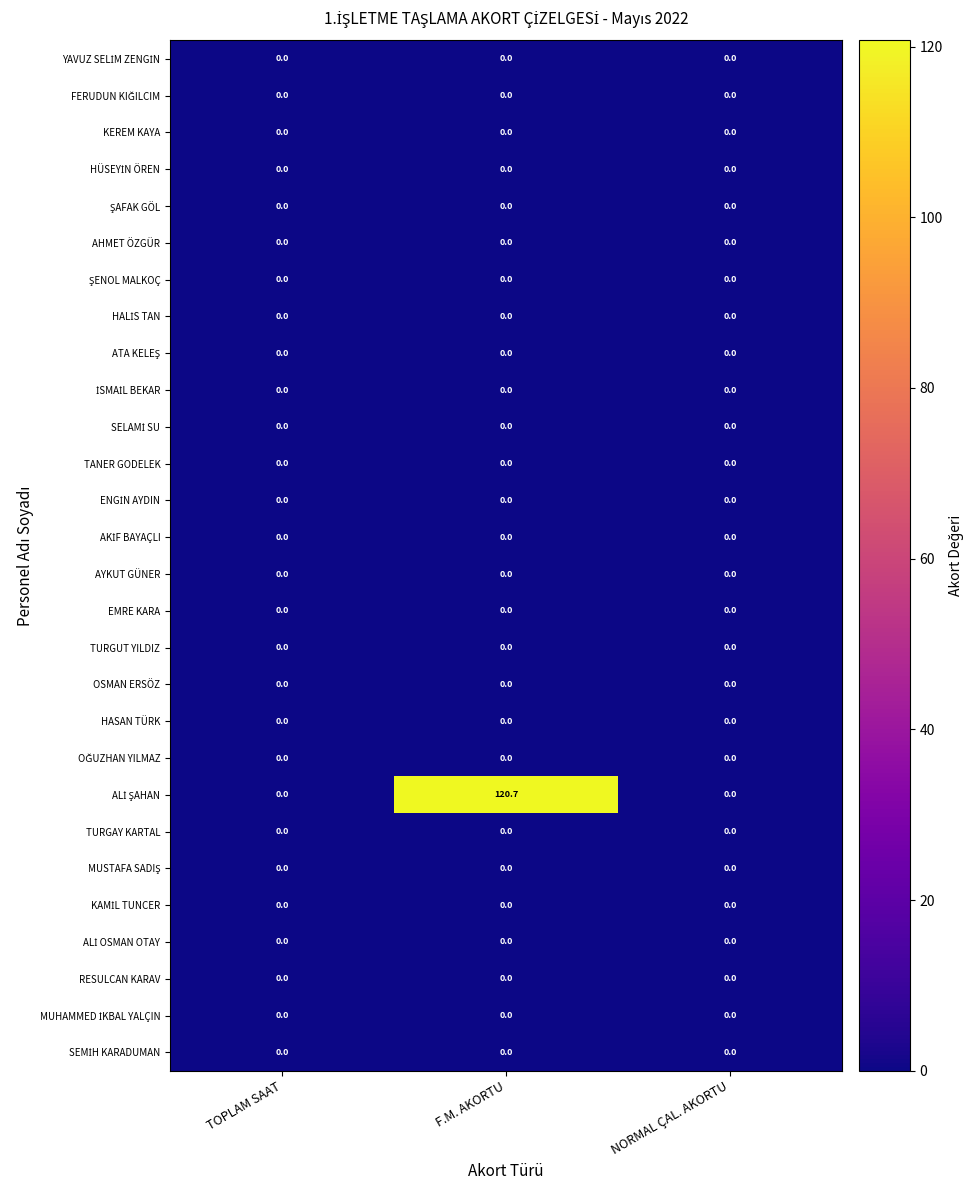

Which category has the highest value across all series?

F.M. AKORTU